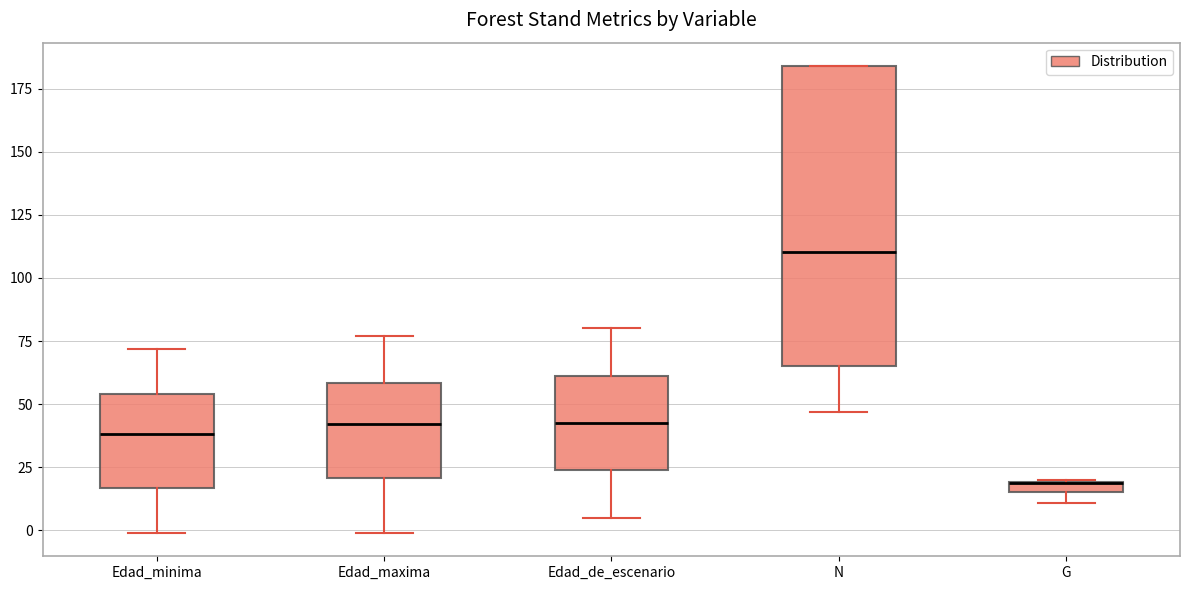

Where does the upper whisker of the box for Edad_minima end on the y-axis? The values are not printed on the chart, so give them approximately, as read against the axis.

70